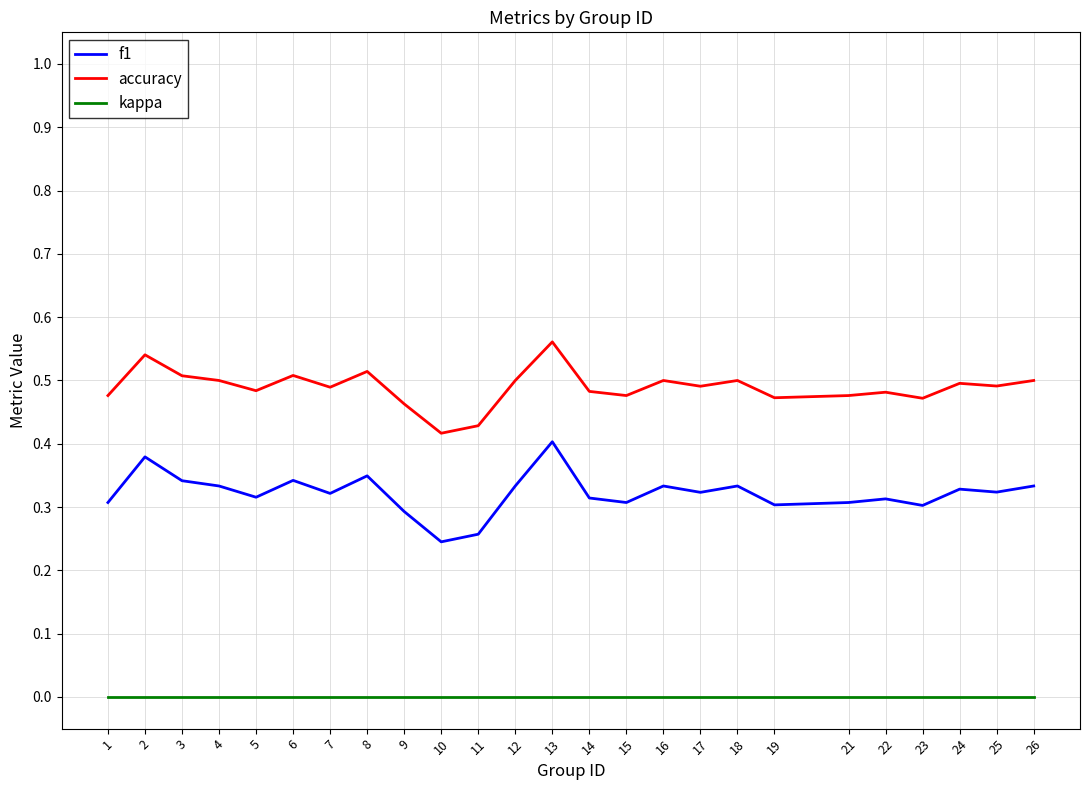

Which category has the highest value in the f1 series?

13